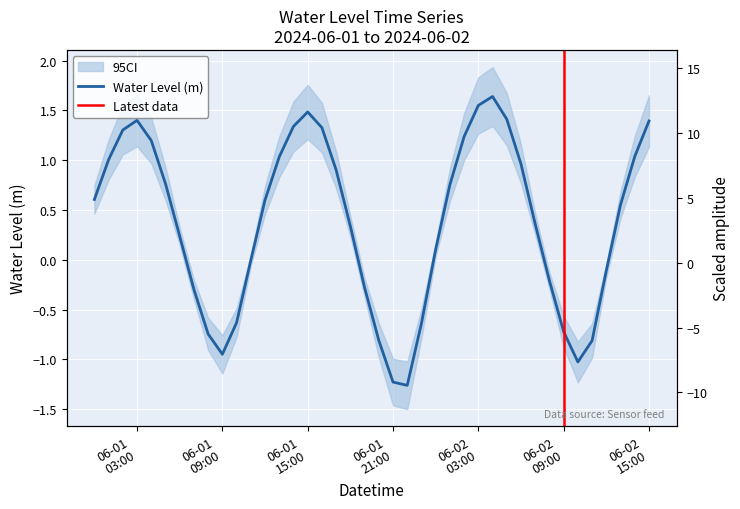

What is the label of the 27th point from the right?

2024-06-01 13:00:00